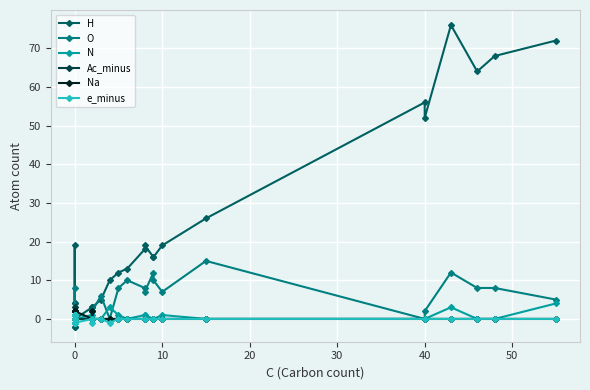

How many values in the N series exceed 0?

11